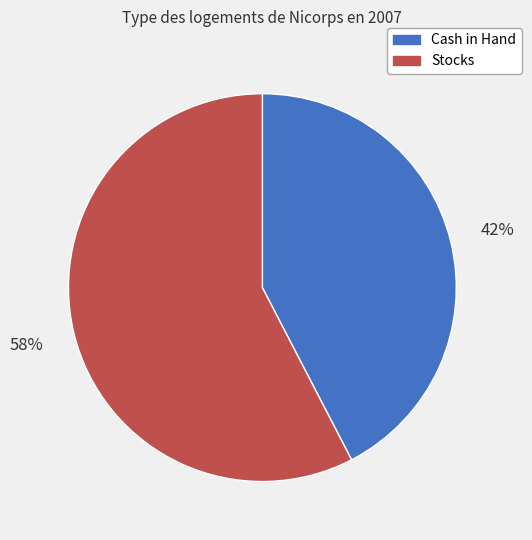

To the nearest percent, what is the average slice percentage?

50%